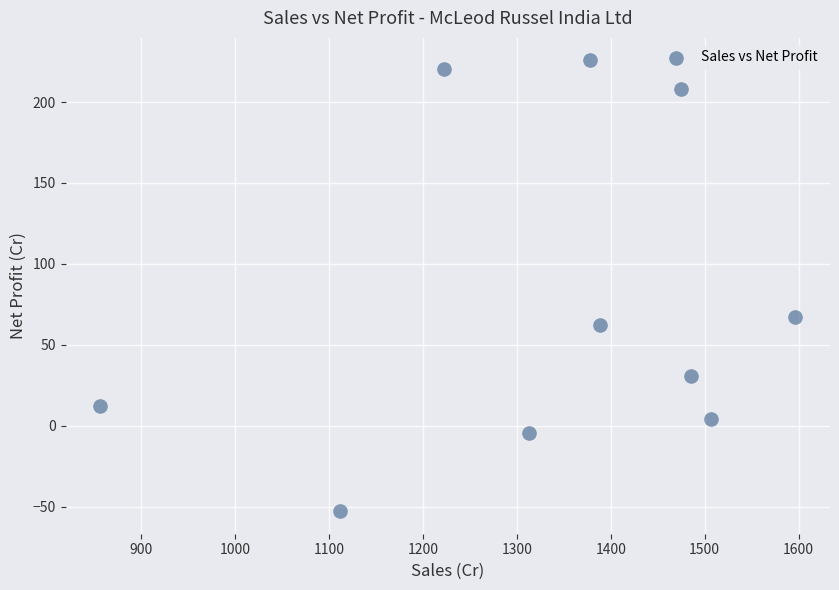

What is the range of X values (max minus min)?

739.6